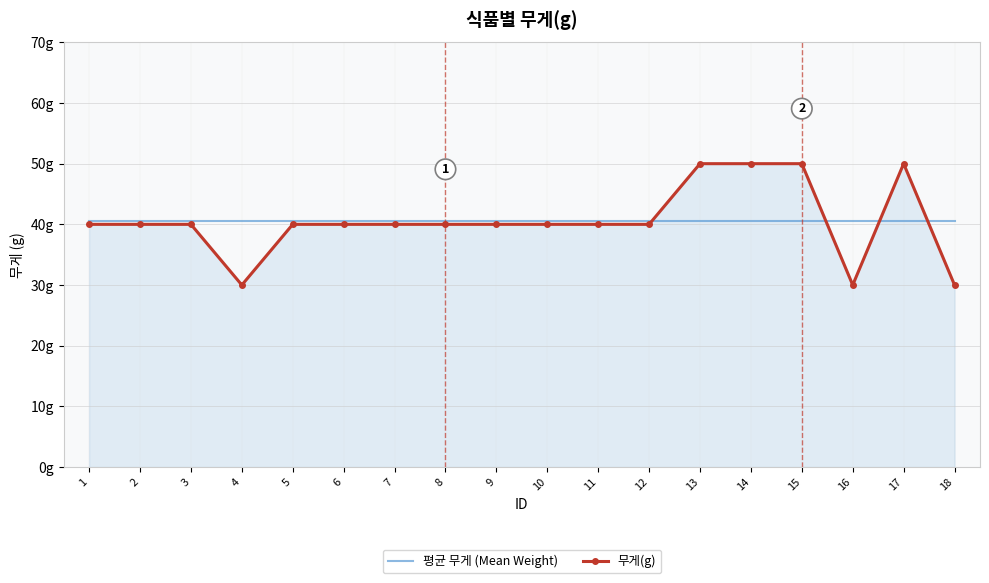

What are all the series names shown in the legend?

평균 무게 (Mean Weight), 무게(g)